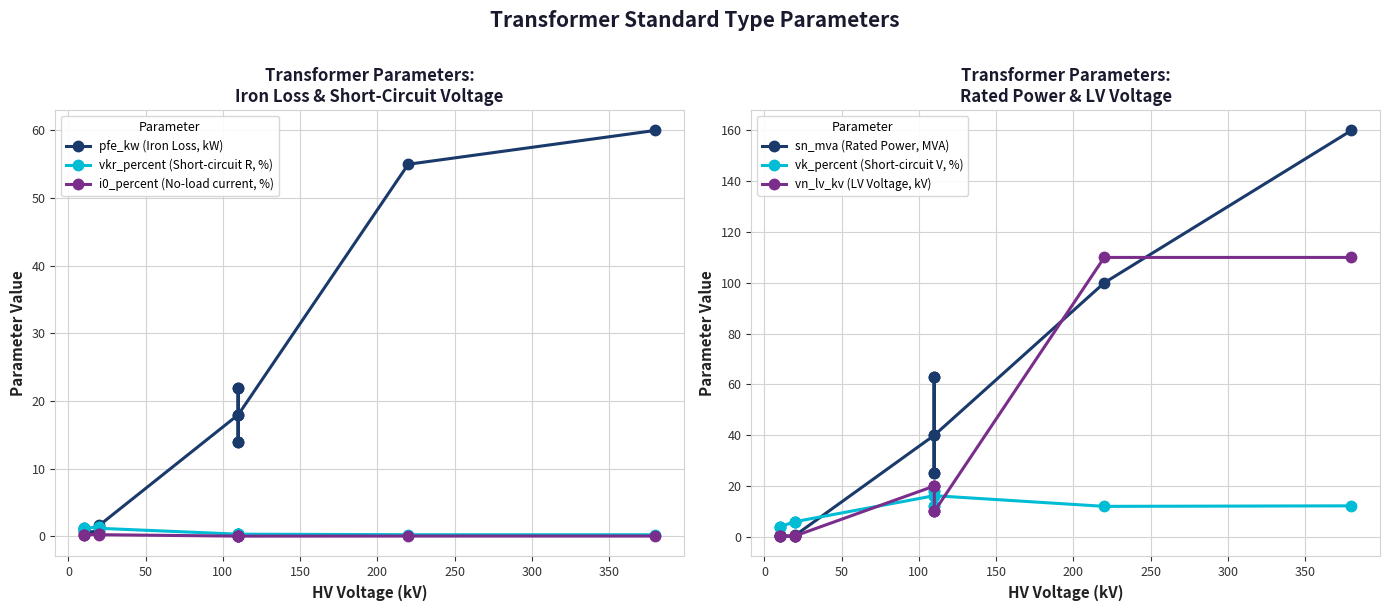

What is the highest value of the i0_percent (No-load current, %) series?

0.3